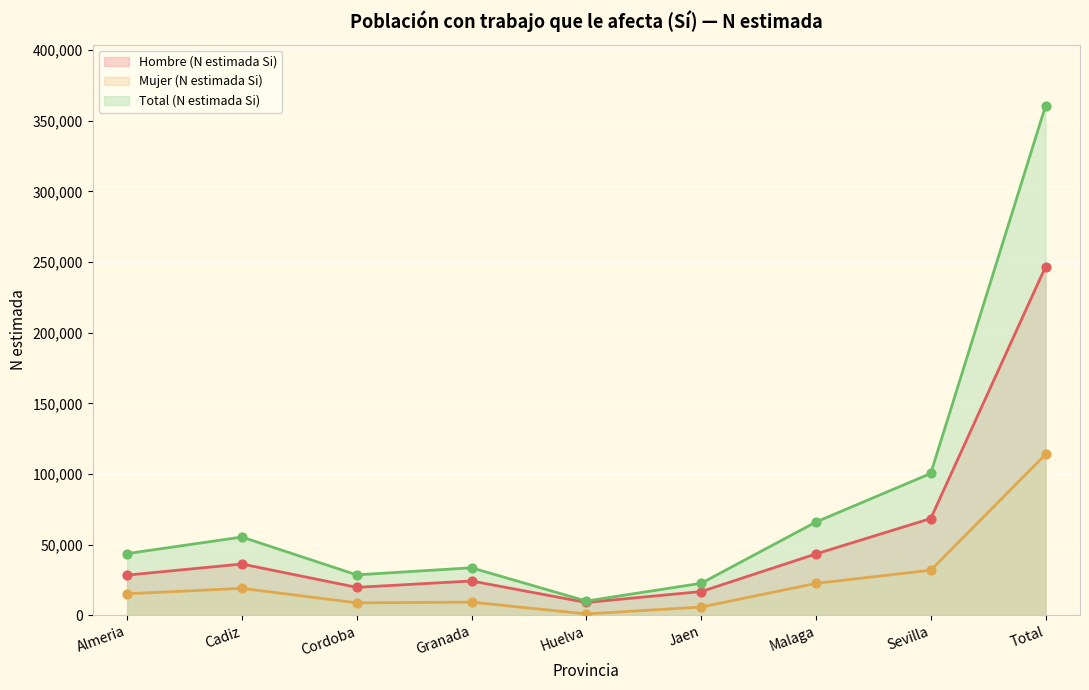

Which series reaches the minimum Y coordinate?

Mujer (N estimada Si)